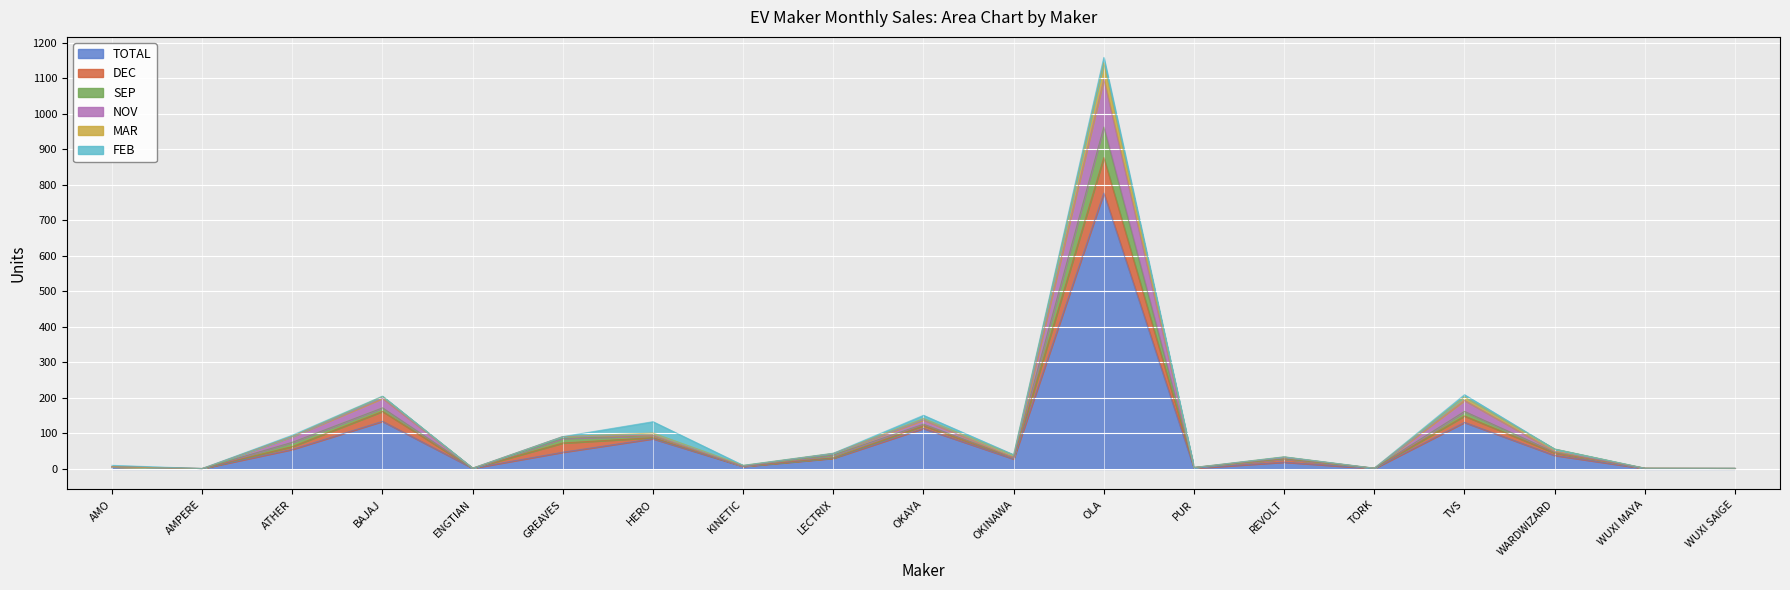

What is the highest value of the TOTAL series?

777